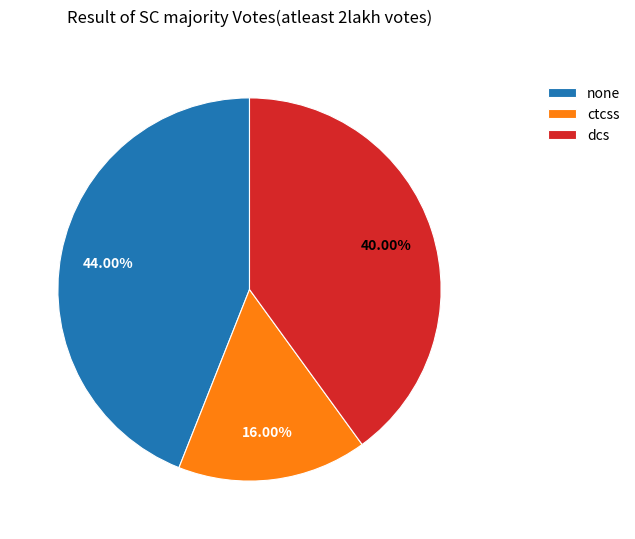

Which slice is the largest?

none